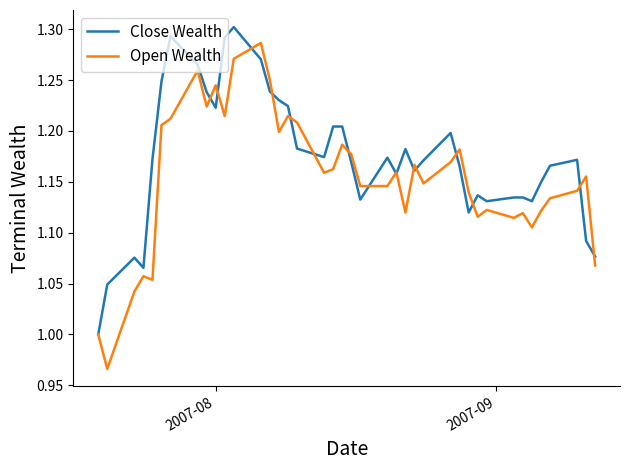

List the series in order of their overall mean, highest first.

Close Wealth, Open Wealth